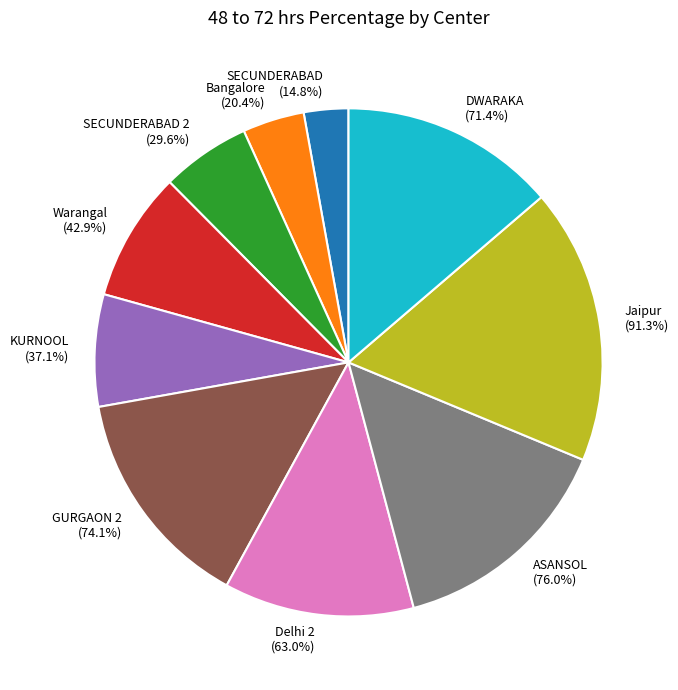

What is the change in value from ASANSOL to DWARAKA?

-4.6